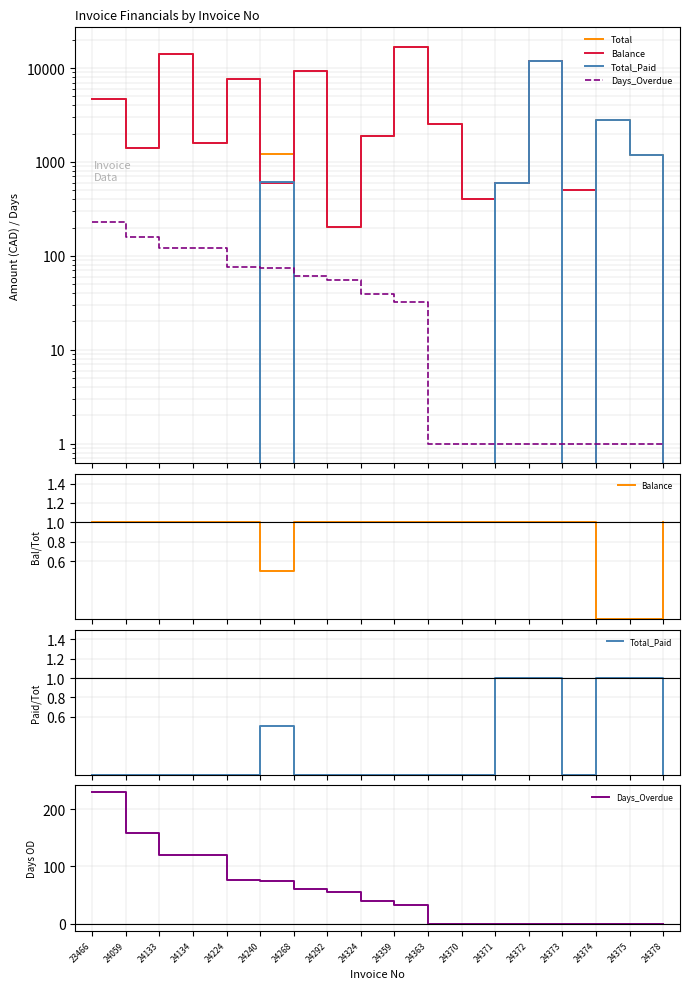

The Balance series shows 1.8 at 24268. True or false?

False